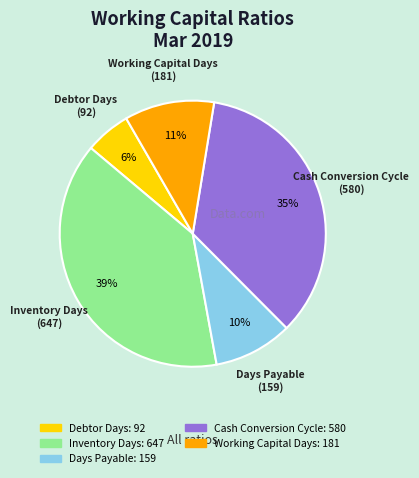

To the nearest percent, what is the difference between the largest and smallest slice percentages?

33%